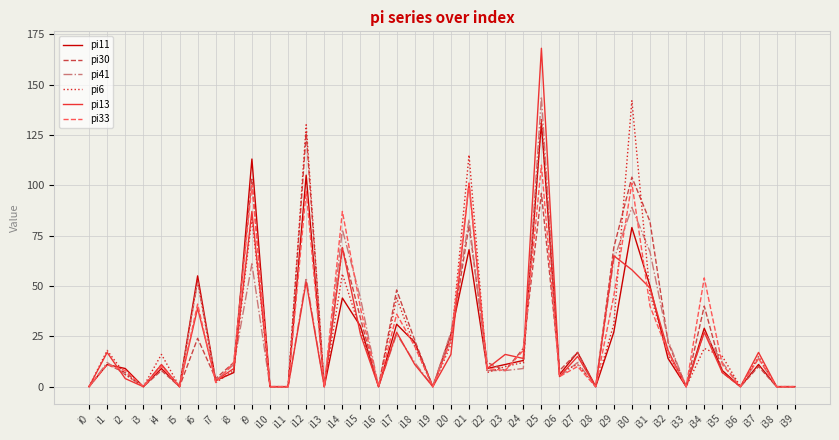

What is the difference between the highest and lowest values at i7?

2